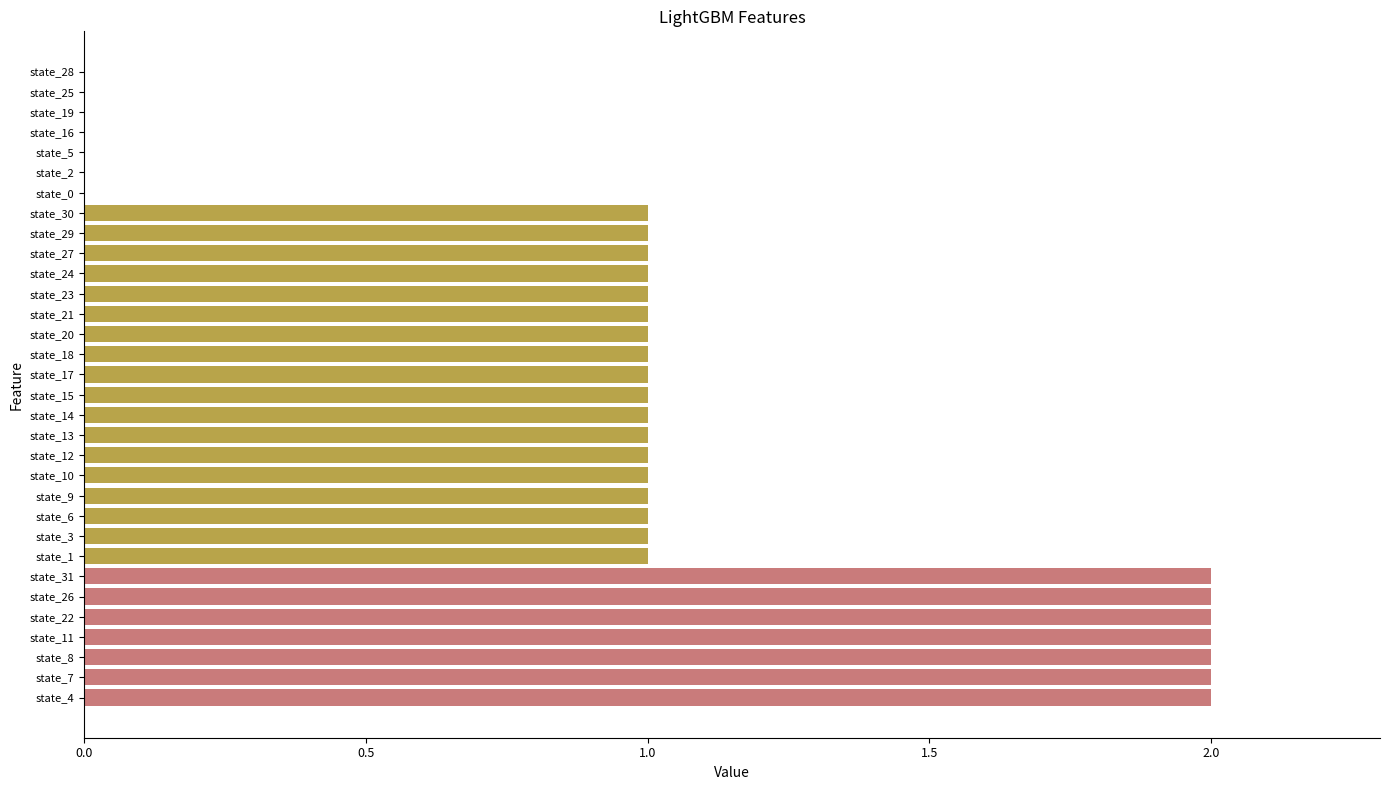

Count the values in the range 1 to 2.

25